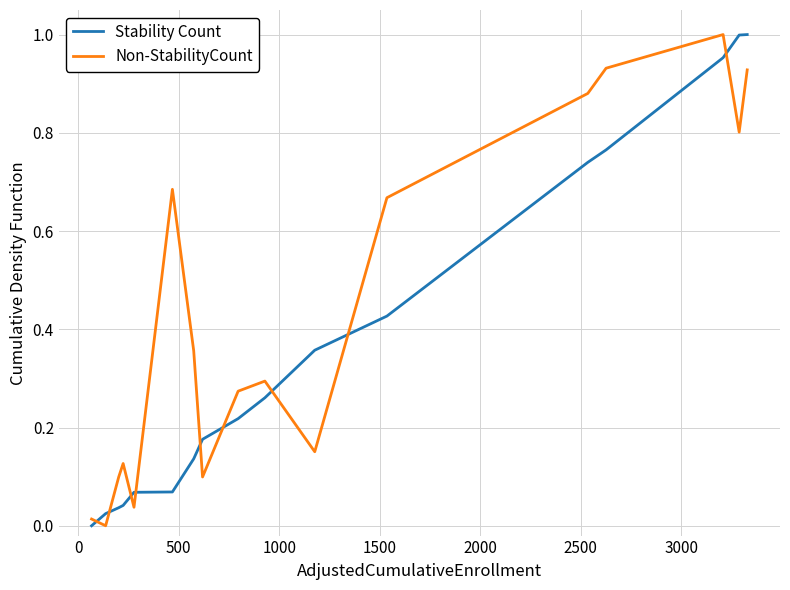

True or false: Non-StabilityCount and Stability Count cross at least once.

True